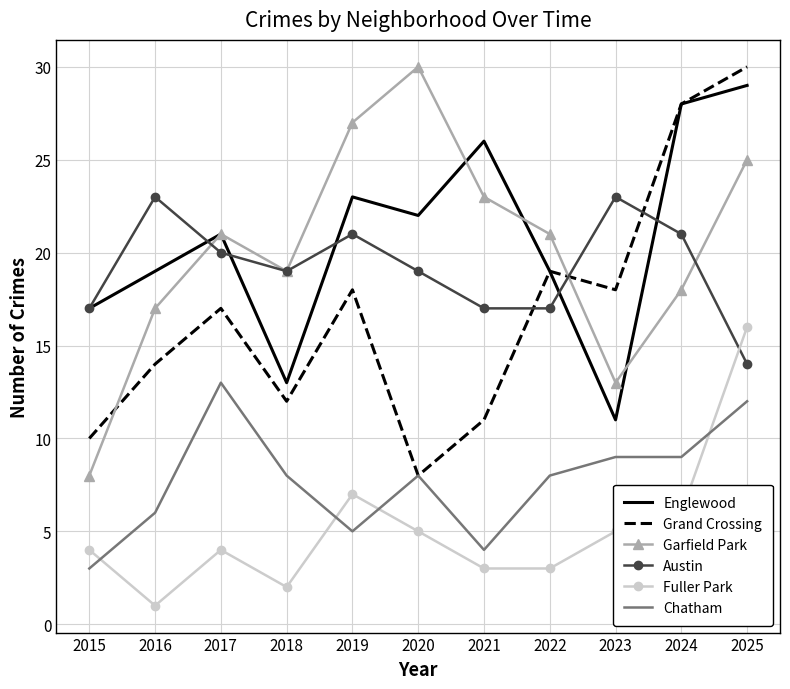

Which series changed the most between 2018 and 2024?

Grand Crossing